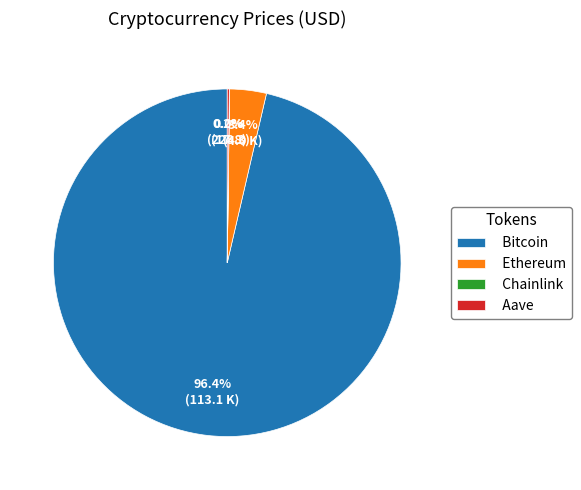

Which slice is the largest?

Bitcoin